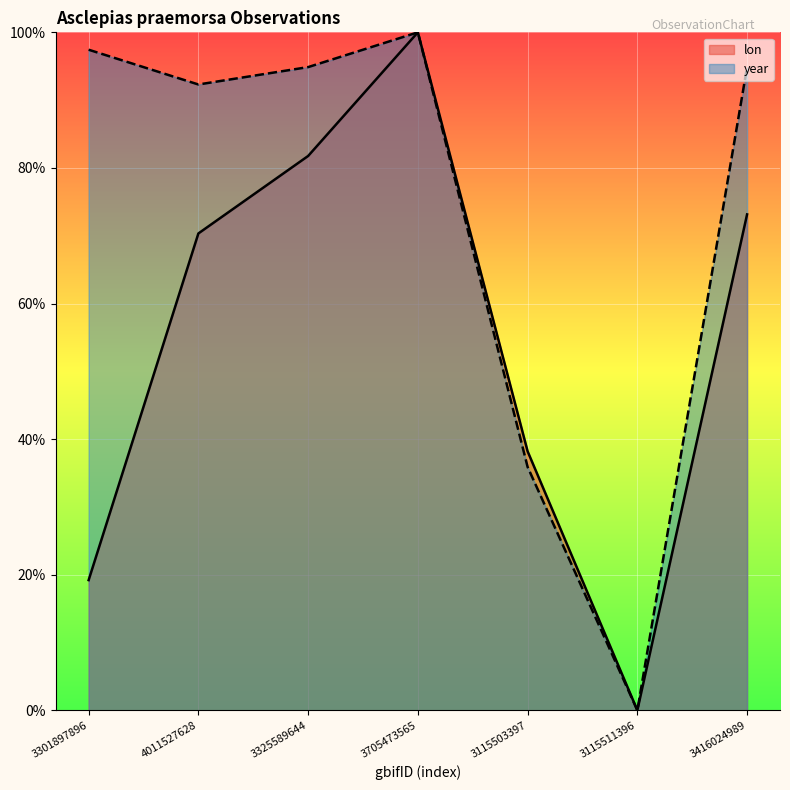

Rank the categories by year value from highest to lowest.

3705473565, 3301897896, 3325589644, 3416024989, 4011527628, 3115503397, 3115511396